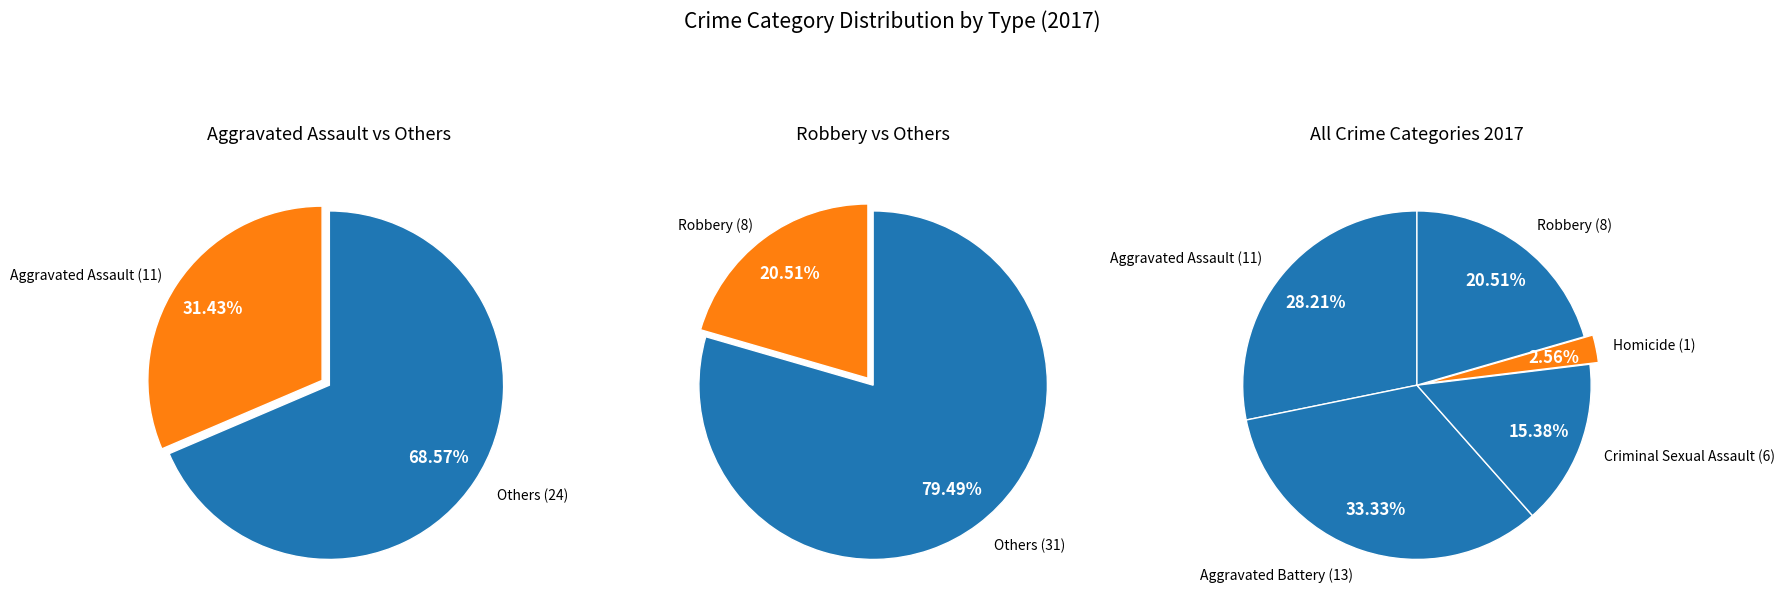

Count the number of slices in the pie.

5